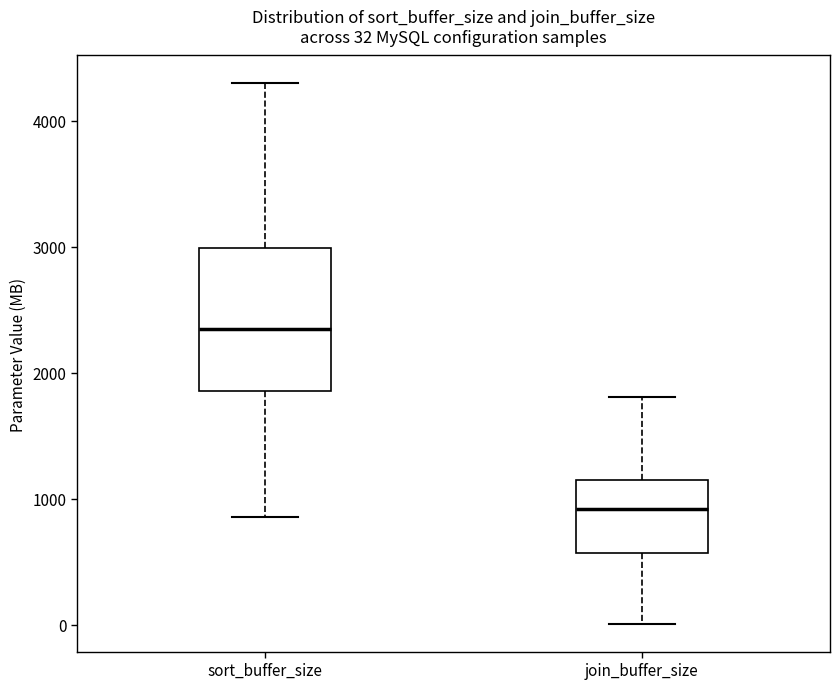

Comparing the boxes themselves (not the whiskers), which one is the tallest?

sort_buffer_size